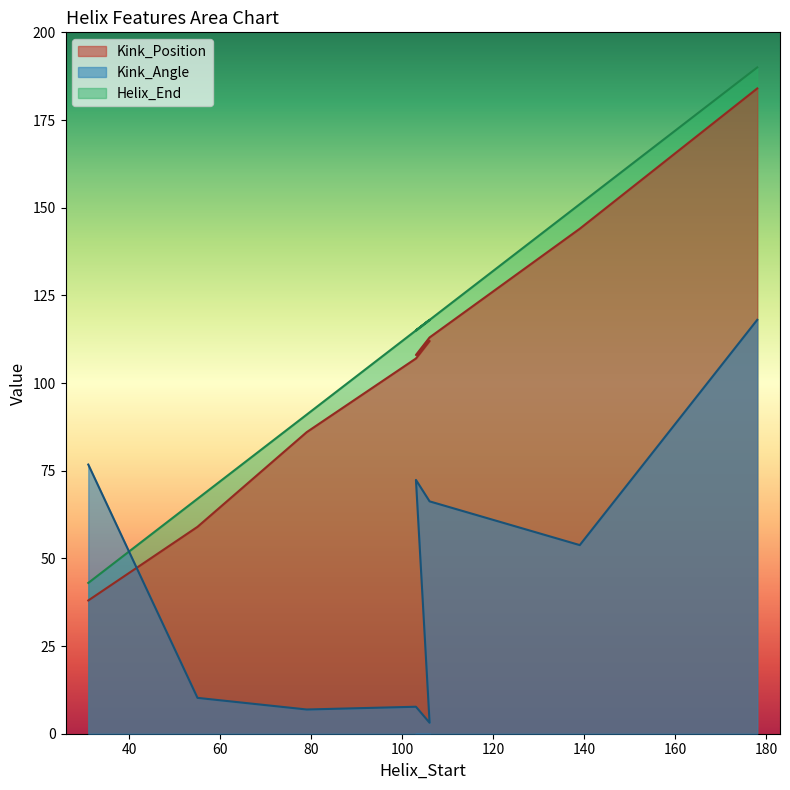

Reading left to right, what are all the values shown in this chart?

Kink_Position: 38.0	59.0	86.0	107.0	112.0	112.0	112.0	108.0	113.0	144.0	184.0
Kink_Angle: 76.8	10.2	6.9	7.7	3.1	3.1	3.1	72.4	66.3	53.8	118.0
Helix_End: 43.0	67.0	91.0	115.0	118.0	118.0	118.0	115.0	118.0	151.0	190.0